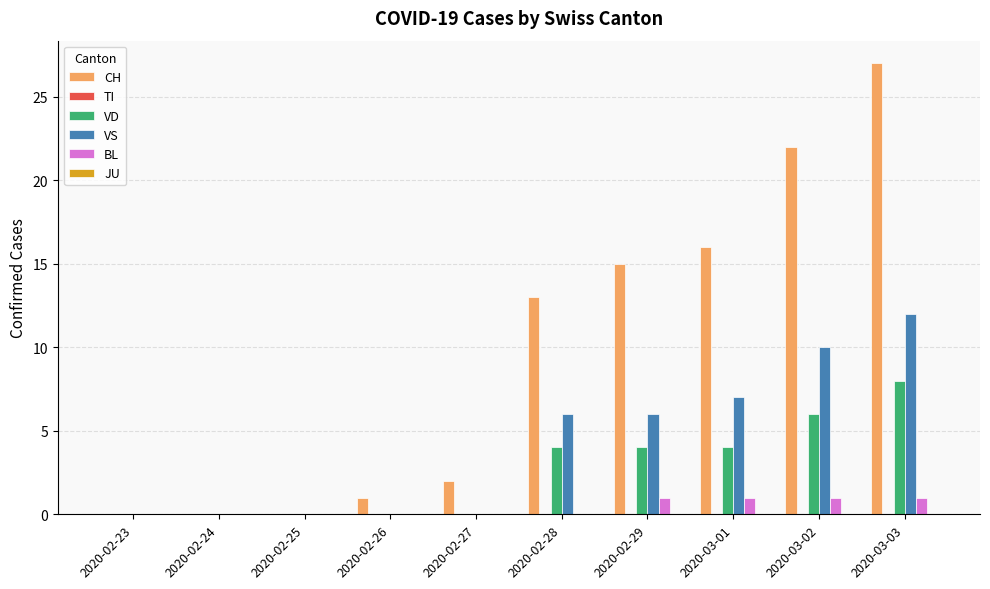

Is it true that BL equals 1 at 2020-02-29?

True